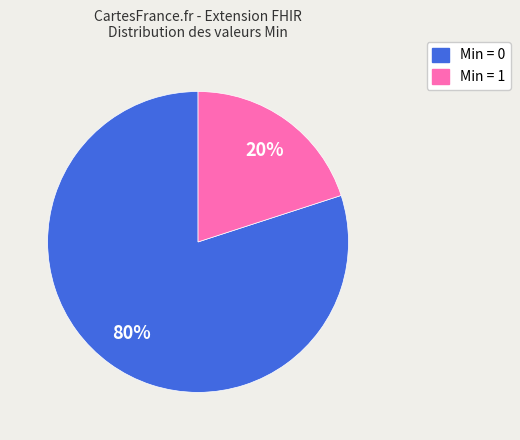

To the nearest percent, what portion does Min = 0 represent?

80%